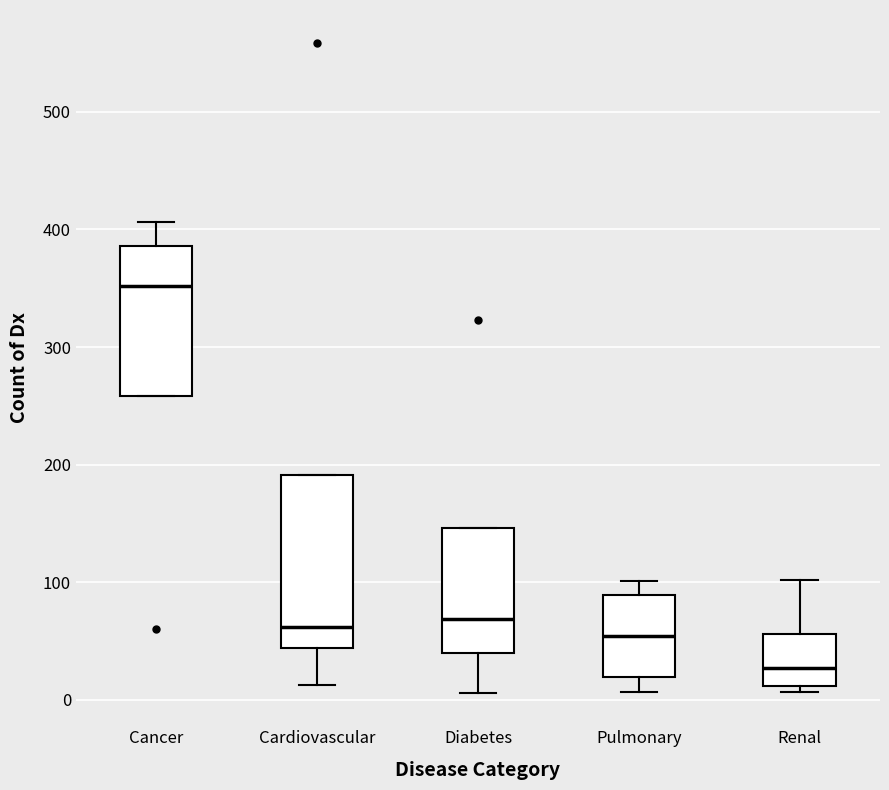

Where does the median line of the box for Cardiovascular sit on the y-axis? The values are not printed on the chart, so give them approximately, as read against the axis.

60